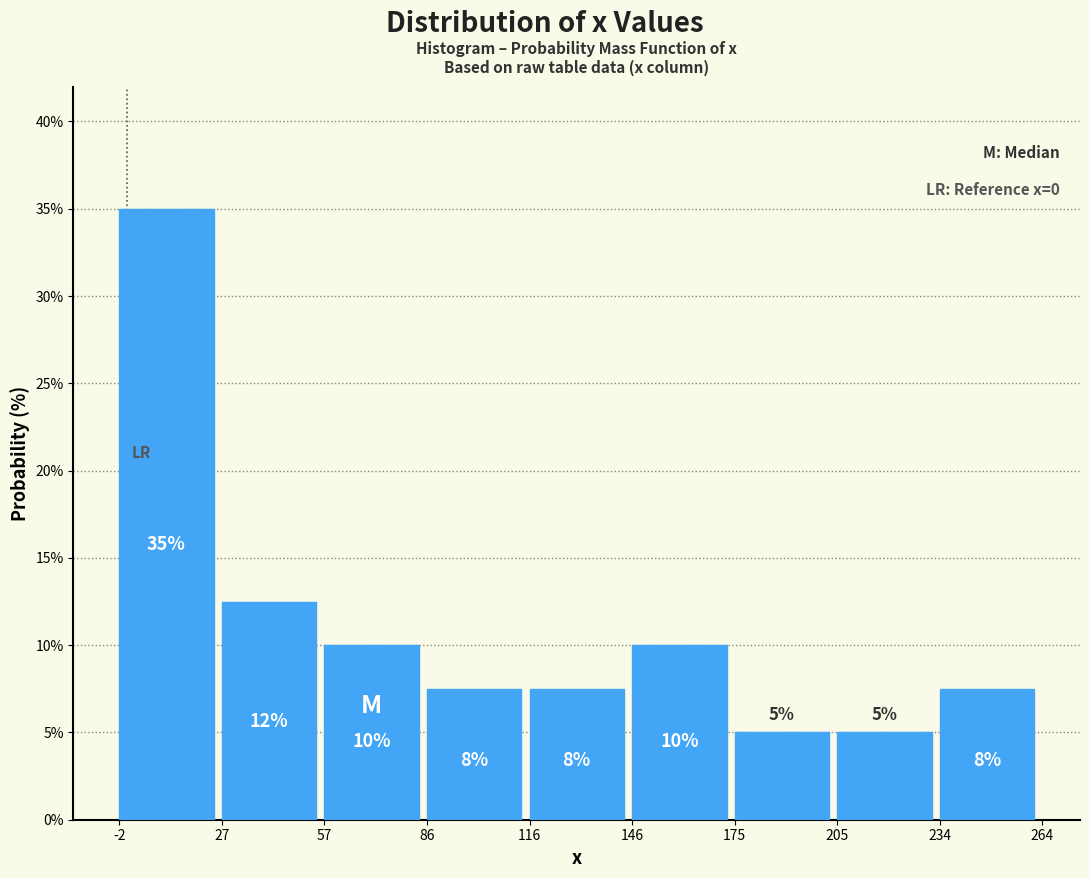

Which range on the x-axis has the tallest bar?

-2 to 27